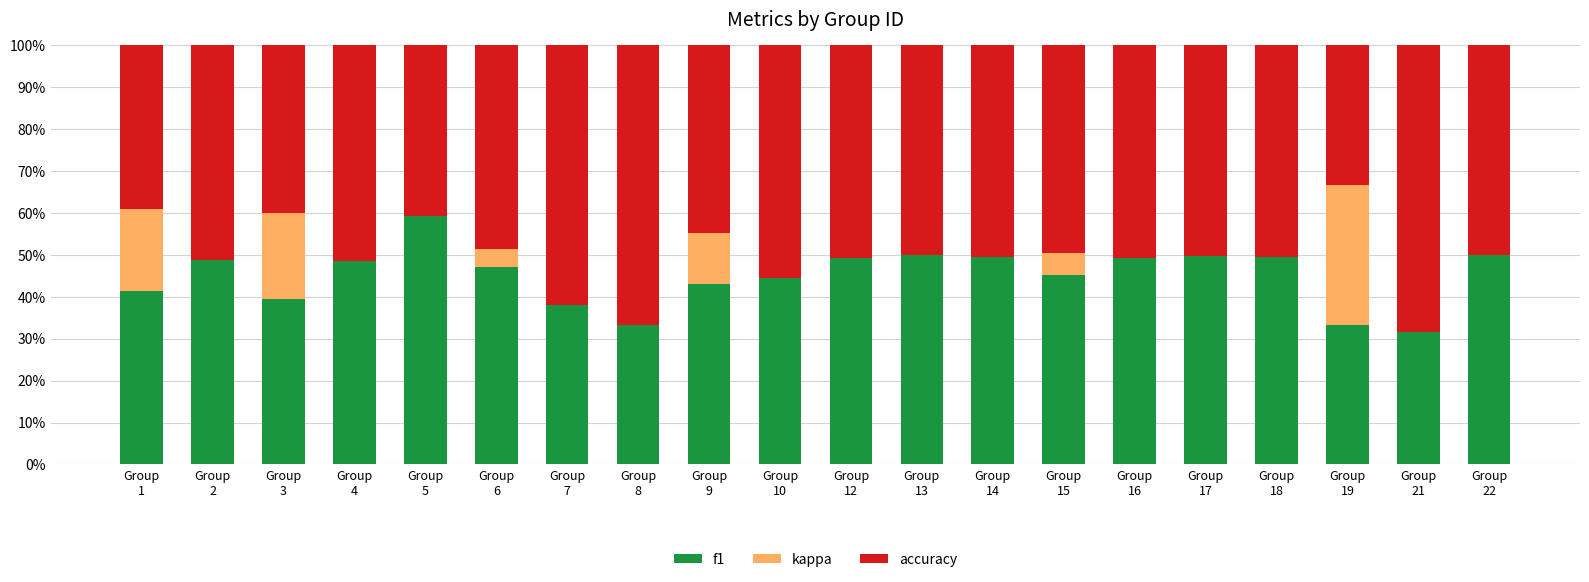

What is the difference between the second highest and minimum values in the accuracy series?

0.3